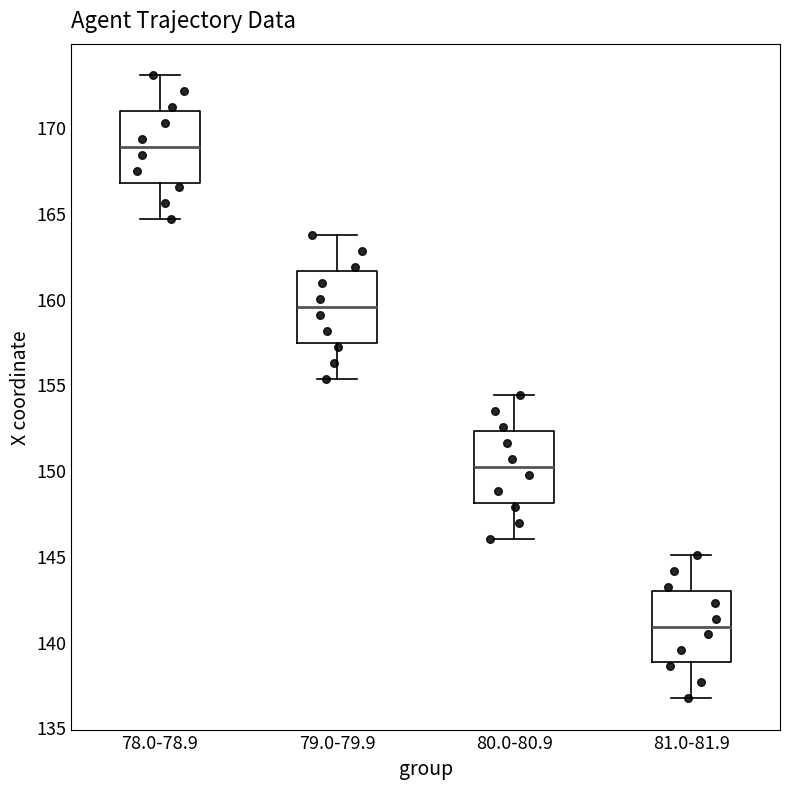

Reading left to right, transcribe this box plot: for each box, give where its median line is, the range the box spans, and where its two whiskers end, as read against the y-axis. The values are not printed on the chart, so give them approximately, as read against the axis.

78.0-78.9: median 169.0, box 166.5 to 171.0, whiskers 164.5 to 173.0
79.0-79.9: median 159.5, box 157.5 to 161.5, whiskers 155.5 to 163.5
80.0-80.9: median 150.0, box 148.0 to 152.5, whiskers 146.0 to 154.5
81.0-81.9: median 141.0, box 139.0 to 143.0, whiskers 136.5 to 145.0